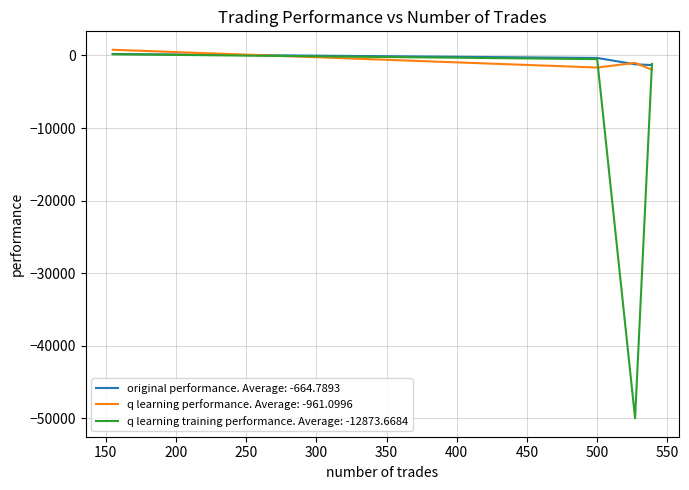

How many lines are shown in the chart?

3